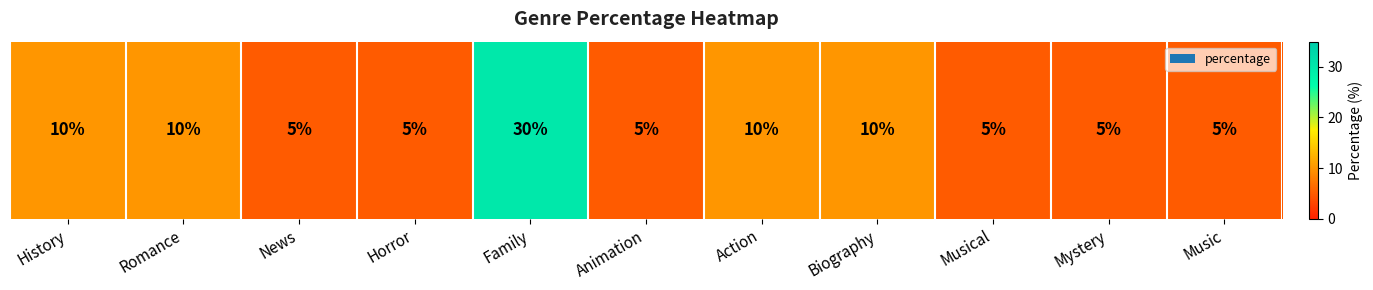

What is the sum of all values?

100